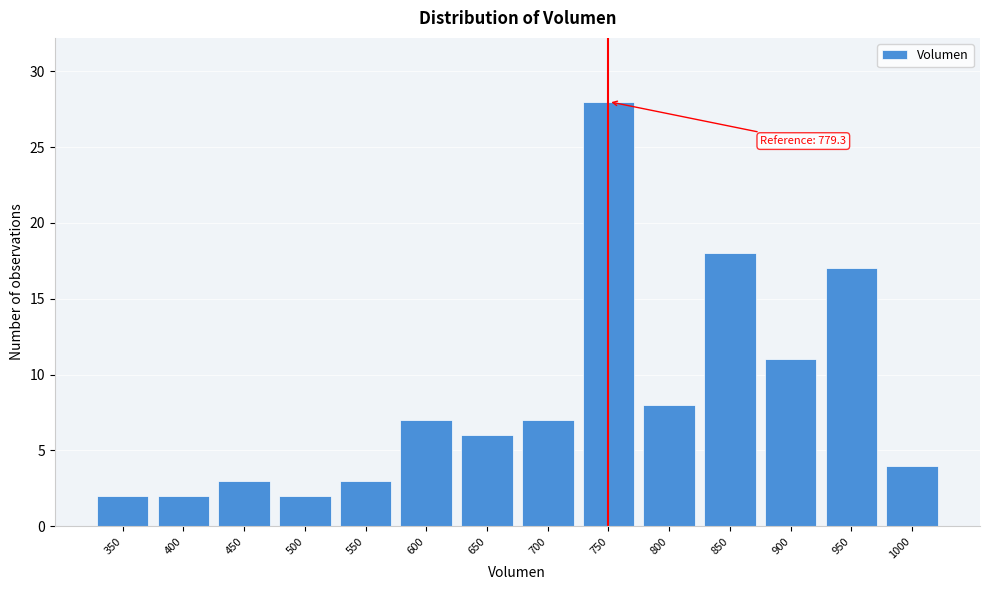

Reading right to left, list all the values displayed in this chart.

4	17	11	18	8	28	7	6	7	3	2	3	2	2